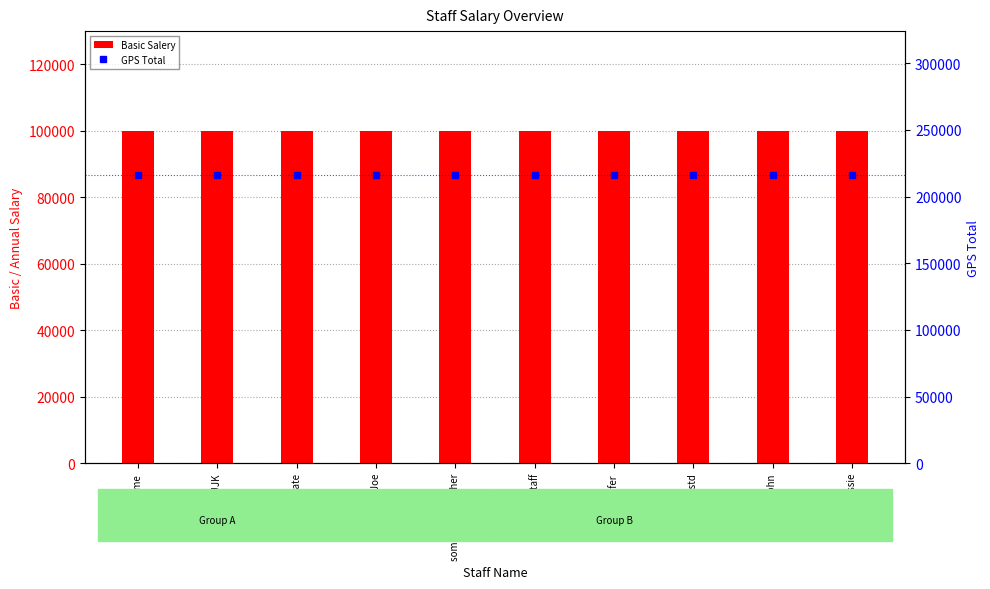

At which category is the sum across all series the highest?

somename